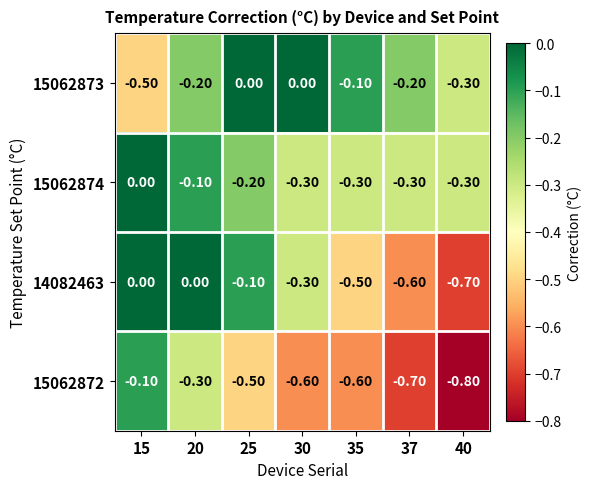

Which series changed the most between 25 and 40?

14082463